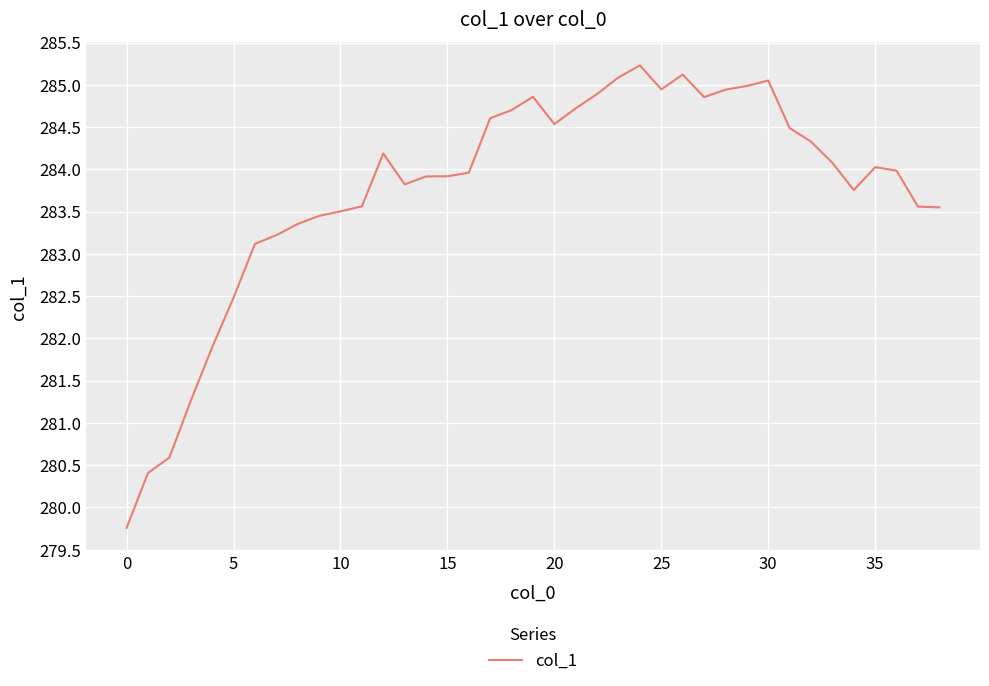

What is the greatest value displayed?

285.2